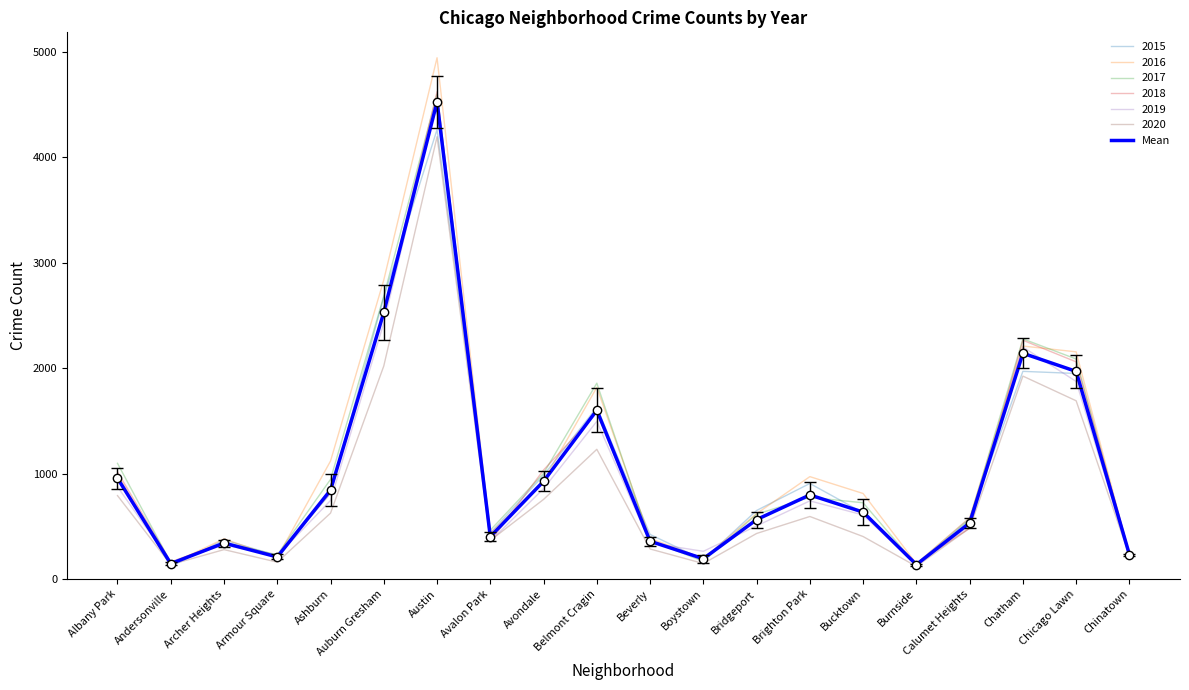

Is the value of Mean at Chinatown greater than the value of 2017 at Auburn Gresham?

No